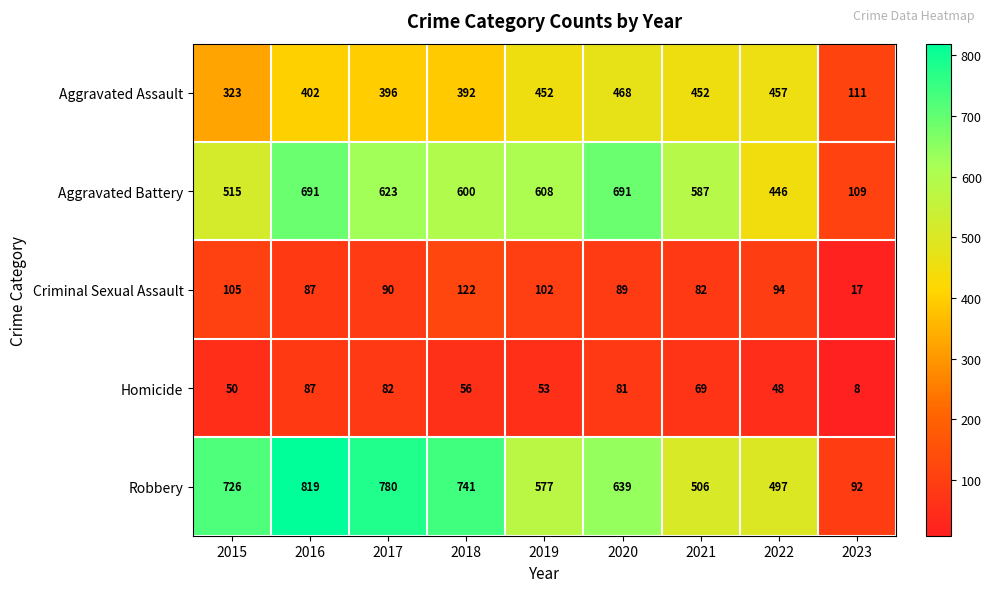

The value of Robbery at 2019 is 577. True or false?

True